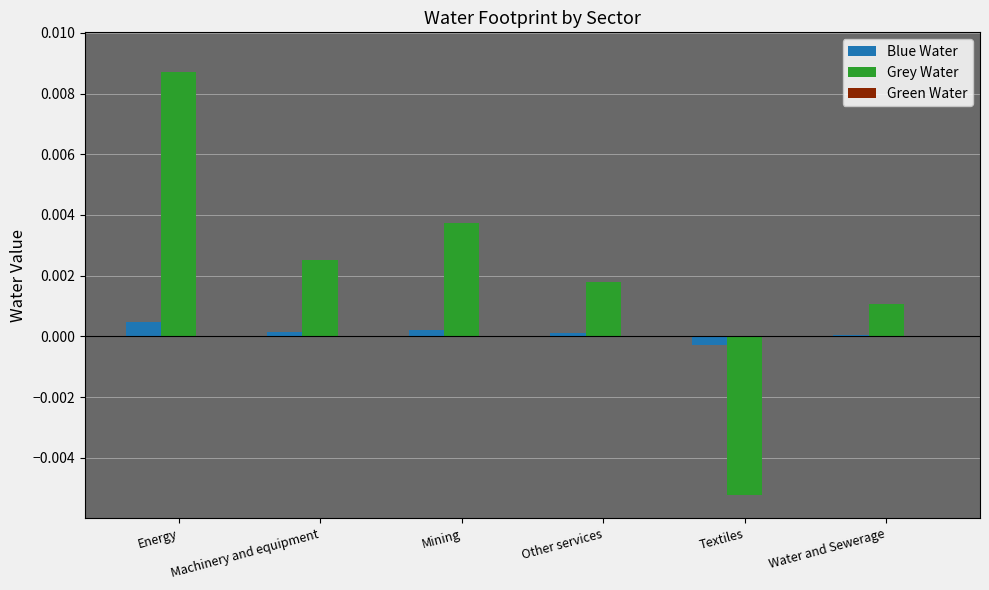

The value of Grey Water at Other services is 0.0. True or false?

True